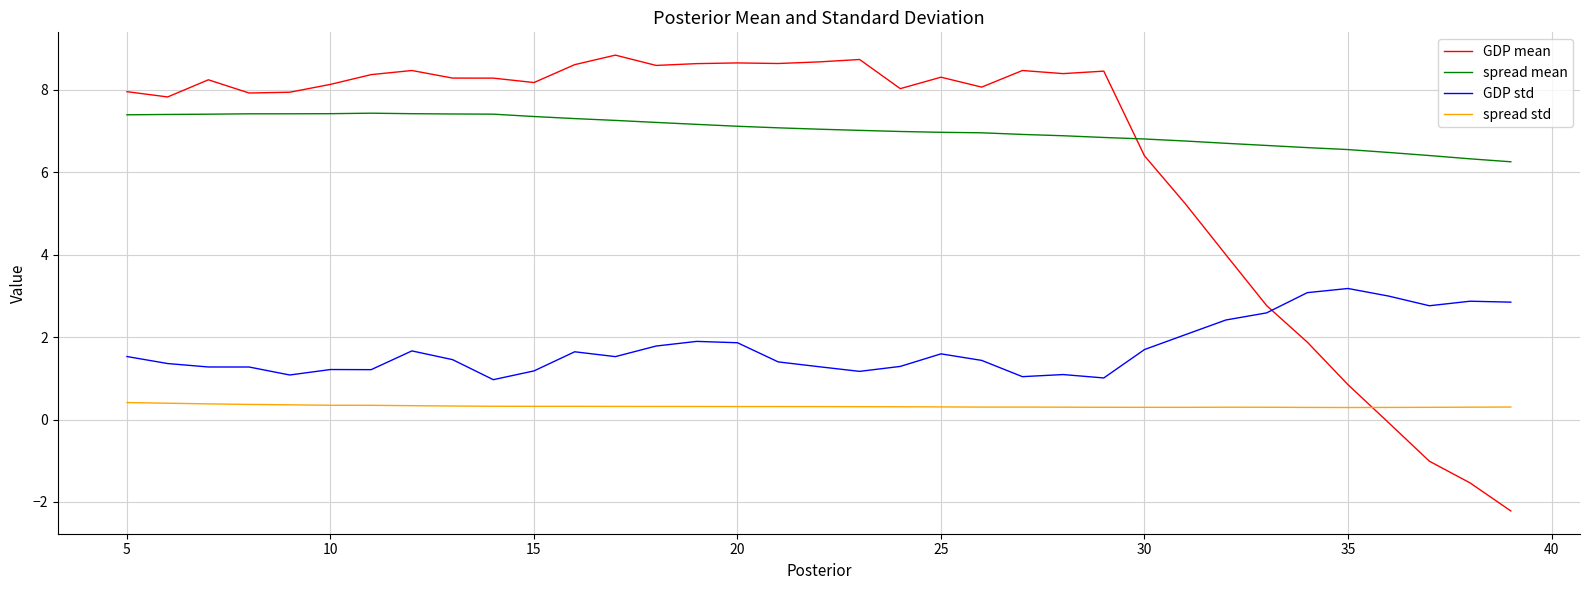

What is the maximum value for GDP mean?

8.8